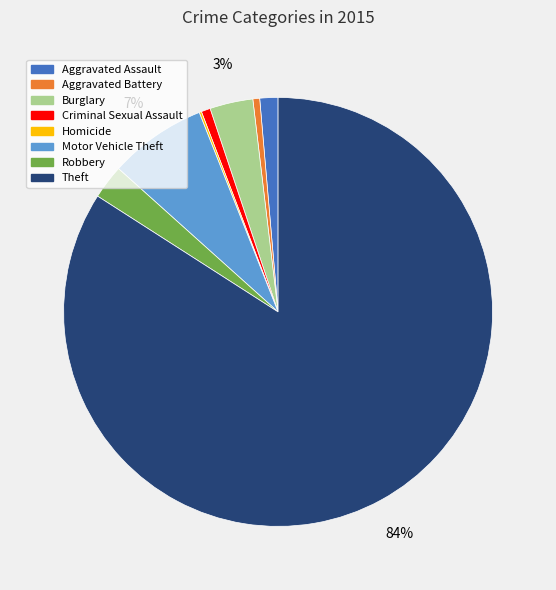

Approximately how many times larger is the value at Burglary compared to Motor Vehicle Theft?

0.4